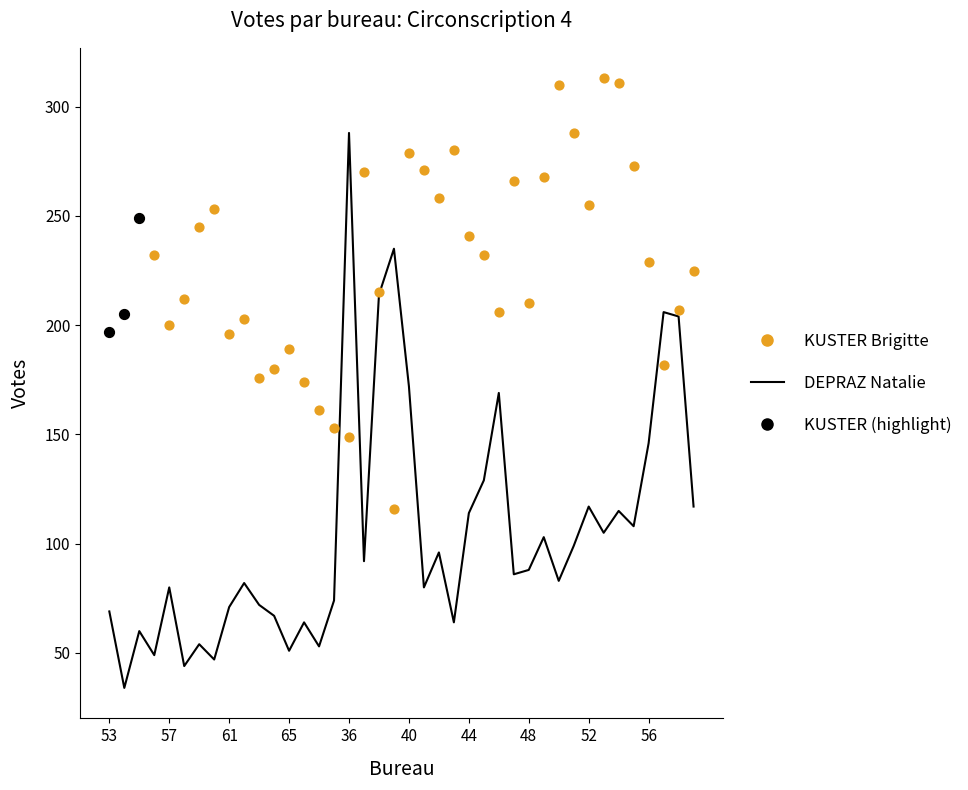

At how many categories does at least one series exceed 161?

38